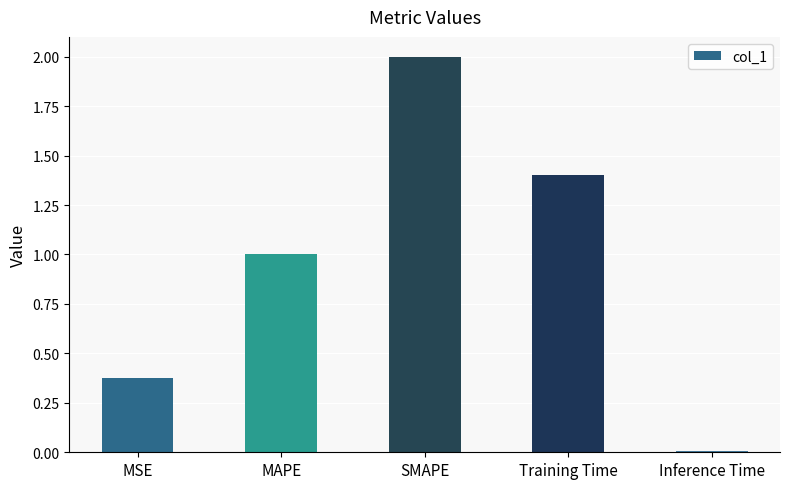

What is the maximum value shown in the chart?

2.0